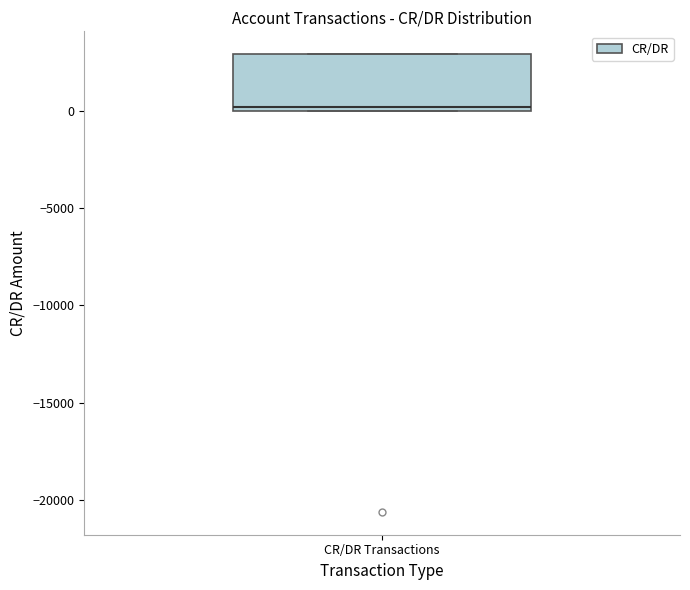

Where is the upper edge of the box for CR/DR Transactions on the y-axis? The values are not printed on the chart, so give them approximately, as read against the axis.

3000